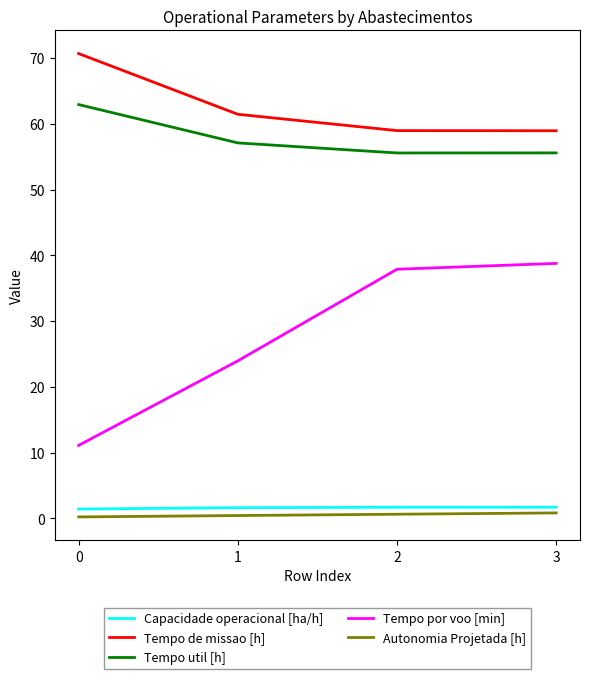

How many values in the Tempo util [h] series exceed 57?

2